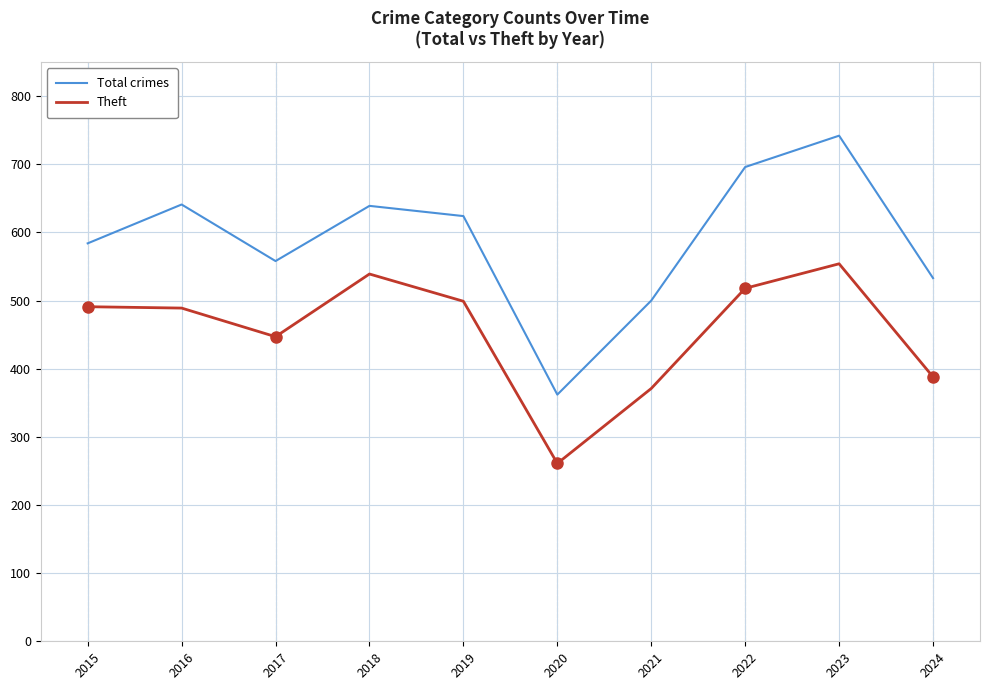

Rank the series by their maximum value, from highest to lowest.

Total crimes, Theft